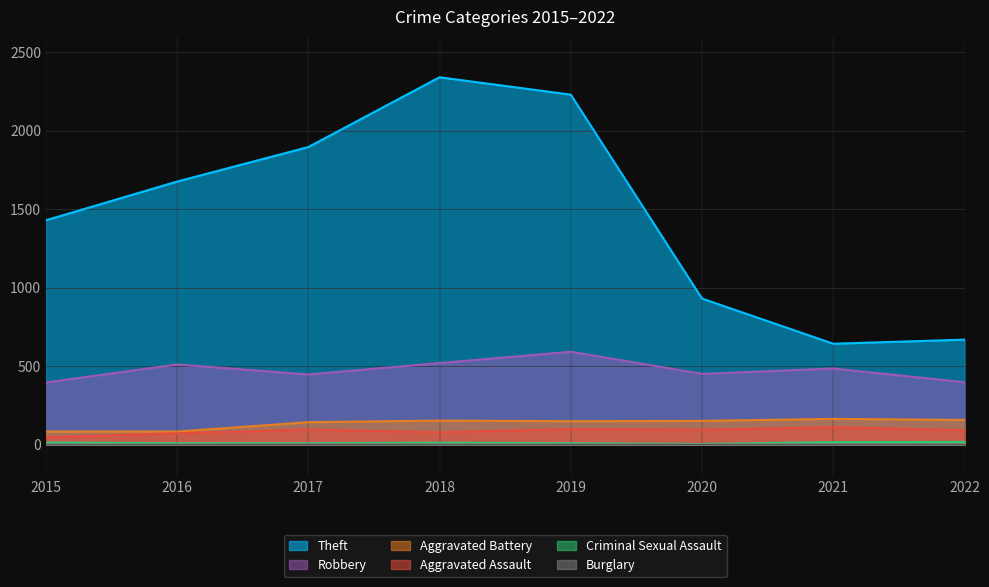

What is the greatest value displayed?

2341